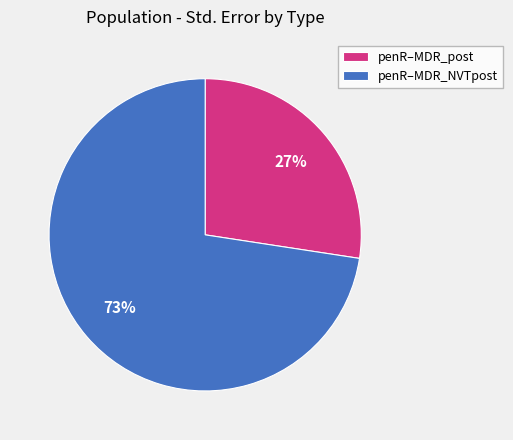

What is the majority slice?

penR–MDR_NVTpost